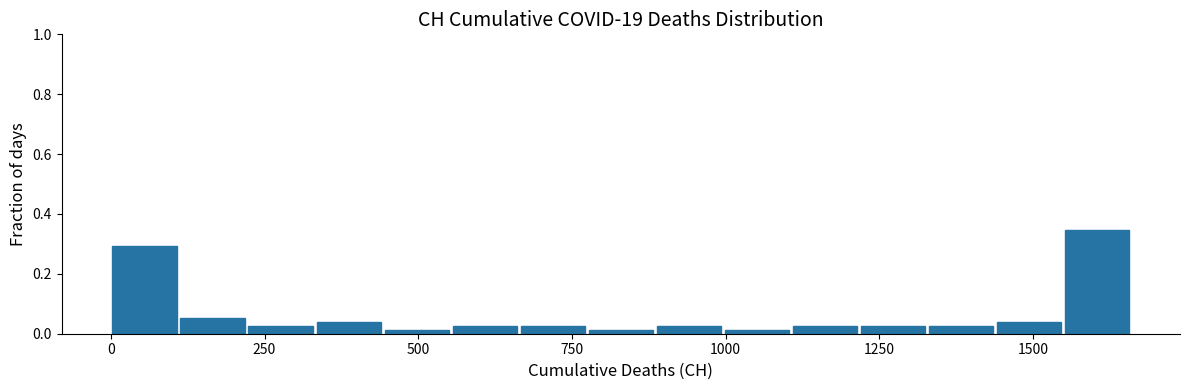

Around what value on the x-axis is the tallest bar? Give the approximate position of its centre, as read against the axis.

1600